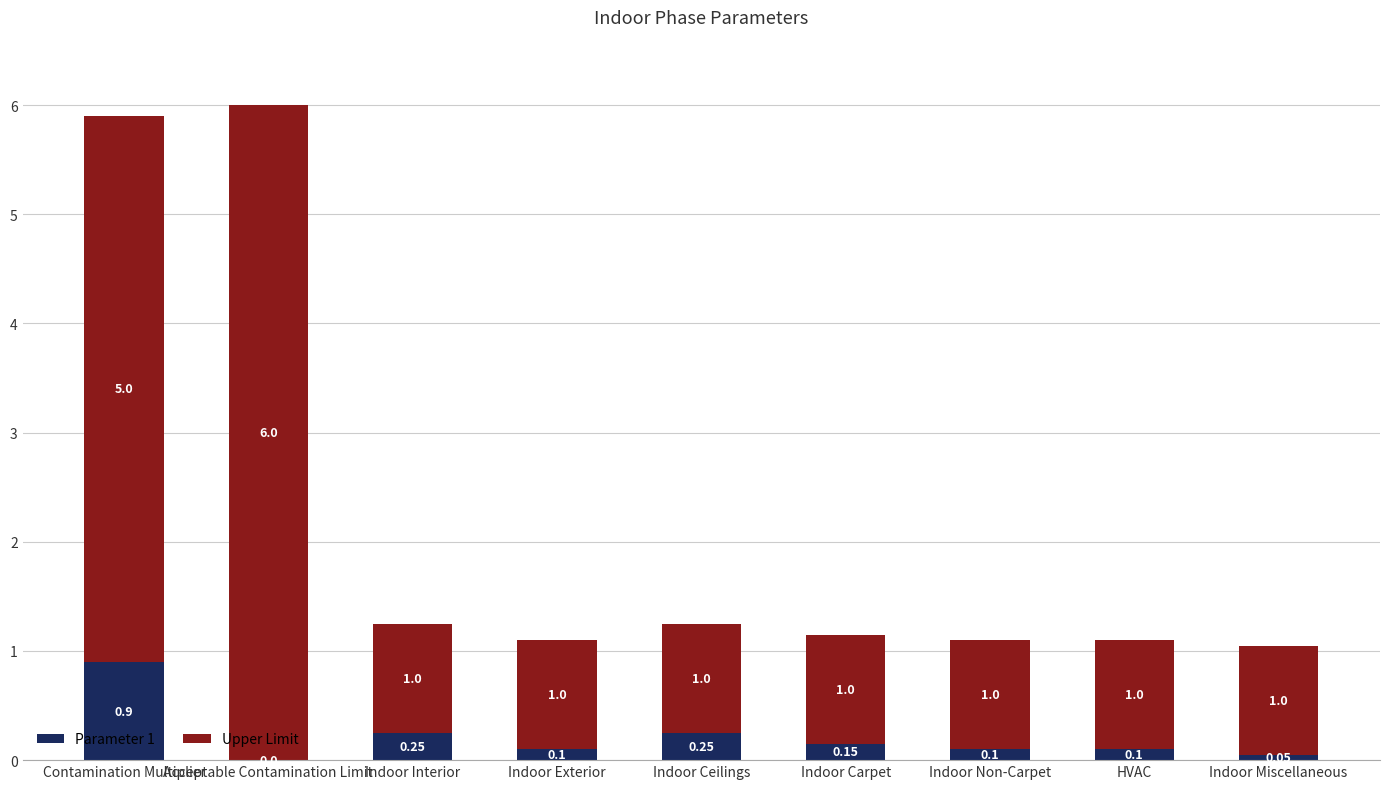

How many data points does each series have?

9